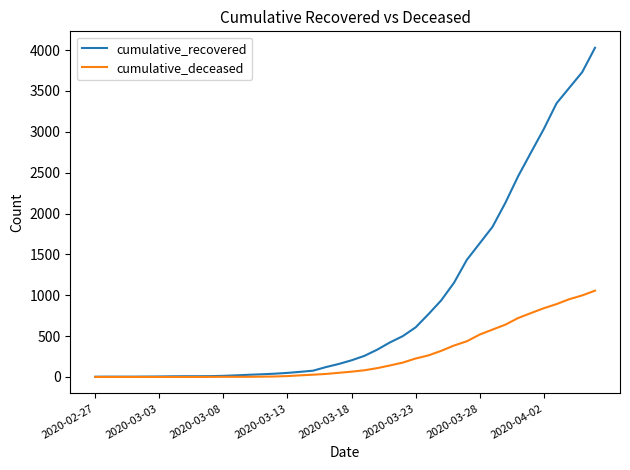

List the series in order of their overall mean, highest first.

cumulative_recovered, cumulative_deceased